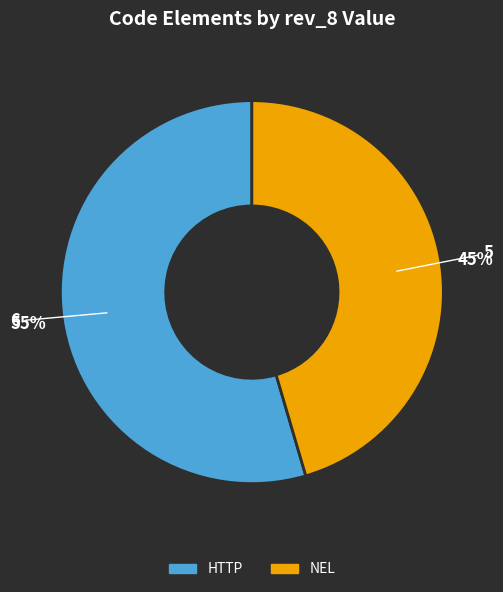

How many slices are in this pie chart?

2